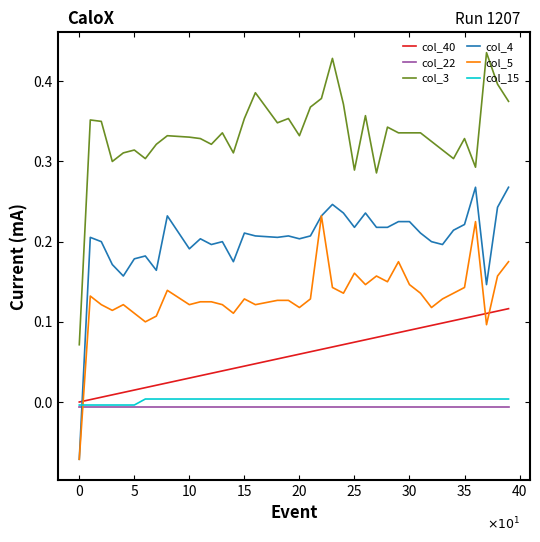

Which series has the largest total across all categories?

col_3